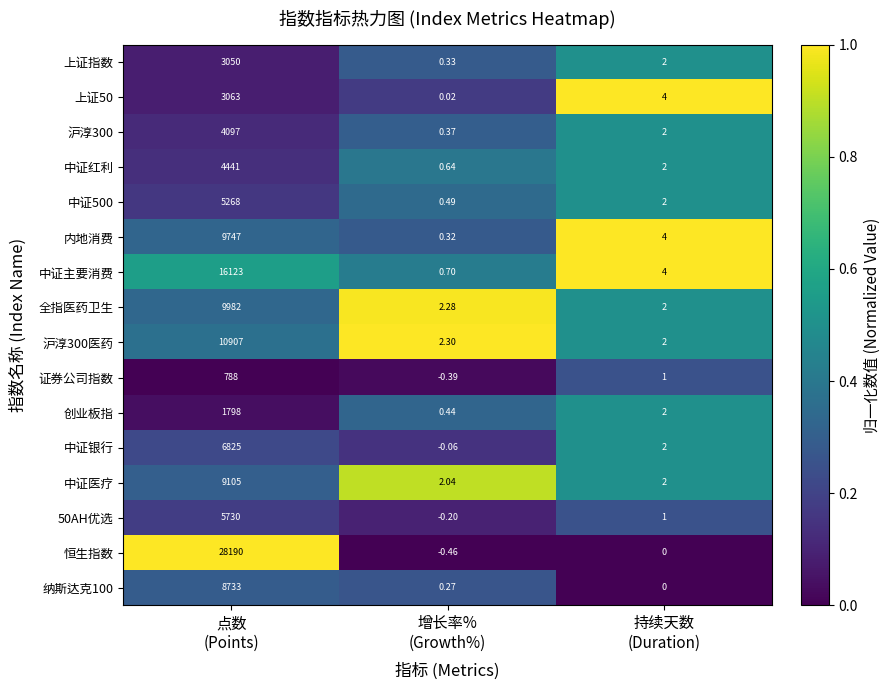

Which series has the largest range (max minus min)?

恒生指数